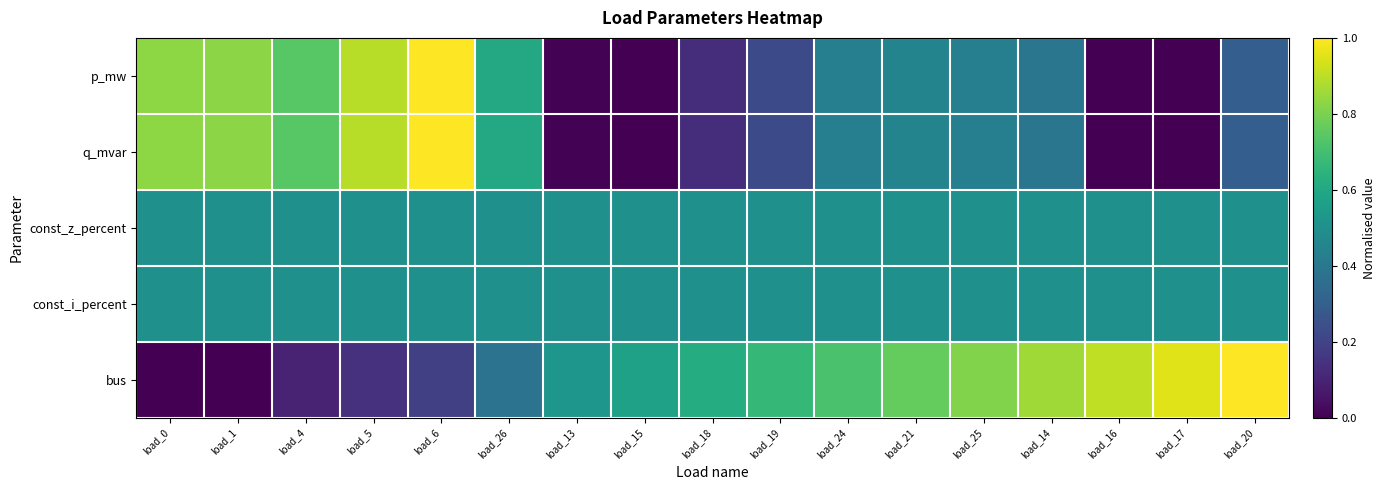

Reading right to left, extract all data points from this chart.

p_mw: load_20=0.3	load_17=0.0	load_16=0.0	load_14=0.4	load_25=0.4	load_21=0.4	load_24=0.4	load_19=0.2	load_18=0.1	load_15=0.0	load_13=0.0	load_26=0.6	load_6=1.0	load_5=0.9	load_4=0.7	load_1=0.8	load_0=0.8
q_mvar: load_20=0.3	load_17=0.0	load_16=0.0	load_14=0.4	load_25=0.4	load_21=0.4	load_24=0.4	load_19=0.2	load_18=0.1	load_15=0.0	load_13=0.0	load_26=0.6	load_6=1.0	load_5=0.9	load_4=0.7	load_1=0.8	load_0=0.8
const_z_percent: load_20=0.5	load_17=0.5	load_16=0.5	load_14=0.5	load_25=0.5	load_21=0.5	load_24=0.5	load_19=0.5	load_18=0.5	load_15=0.5	load_13=0.5	load_26=0.5	load_6=0.5	load_5=0.5	load_4=0.5	load_1=0.5	load_0=0.5
const_i_percent: load_20=0.5	load_17=0.5	load_16=0.5	load_14=0.5	load_25=0.5	load_21=0.5	load_24=0.5	load_19=0.5	load_18=0.5	load_15=0.5	load_13=0.5	load_26=0.5	load_6=0.5	load_5=0.5	load_4=0.5	load_1=0.5	load_0=0.5
bus: load_20=1.0	load_17=1.0	load_16=0.9	load_14=0.9	load_25=0.8	load_21=0.8	load_24=0.7	load_19=0.7	load_18=0.6	load_15=0.6	load_13=0.5	load_26=0.4	load_6=0.2	load_5=0.1	load_4=0.1	load_1=0.0	load_0=0.0